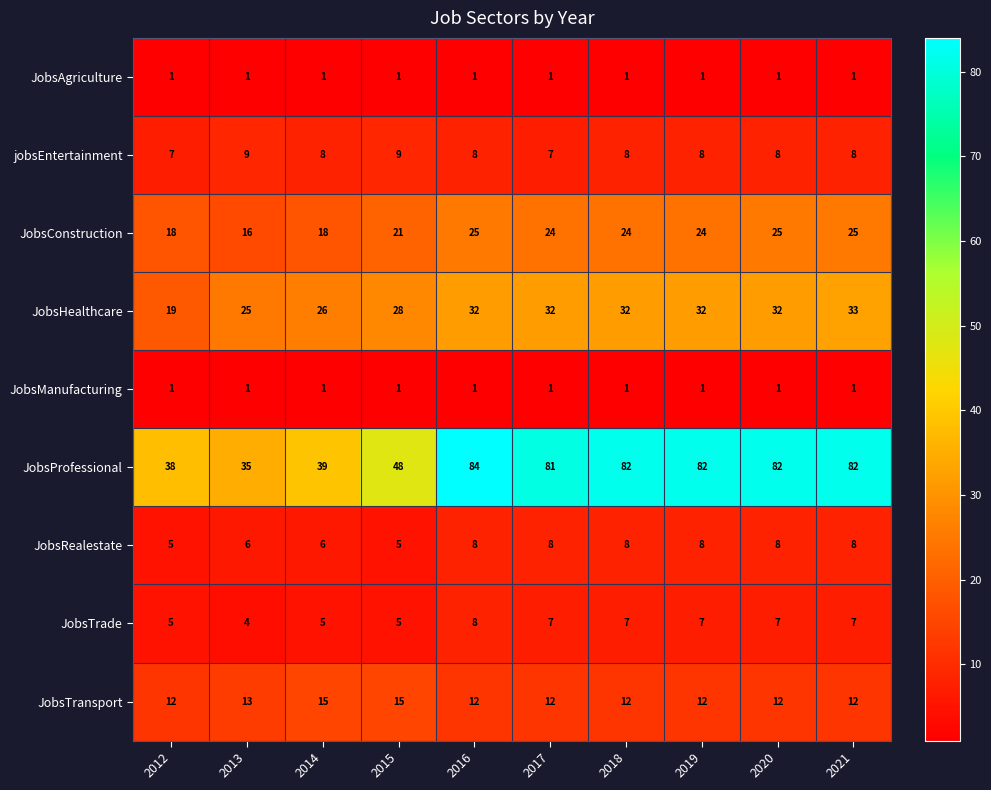

Which series has the largest total across all categories?

JobsProfessional